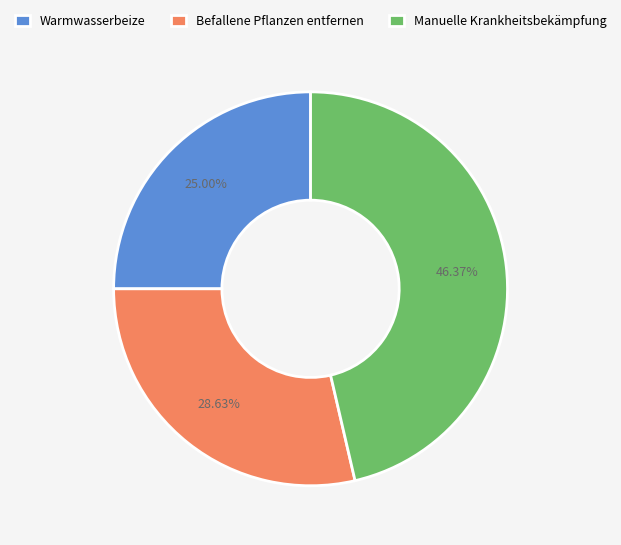

To the nearest percent, what portion does Manuelle Krankheitsbekämpfung represent?

46%